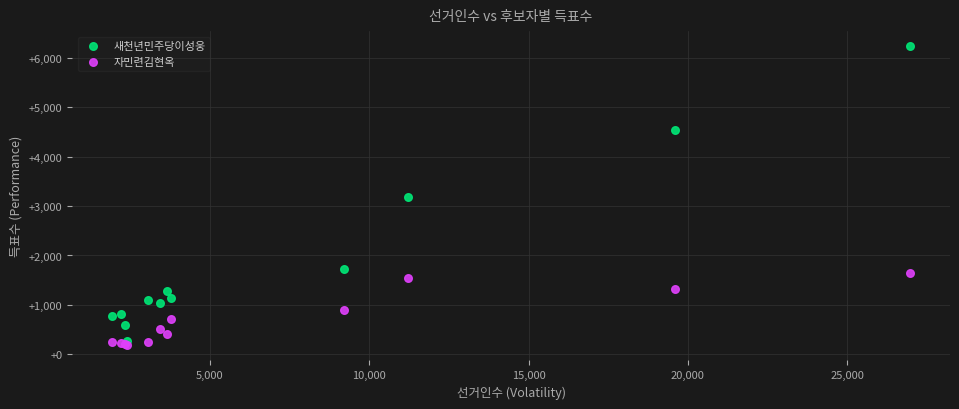

What are all the series names shown in the legend?

새천년민주당이성웅, 자민련김현옥